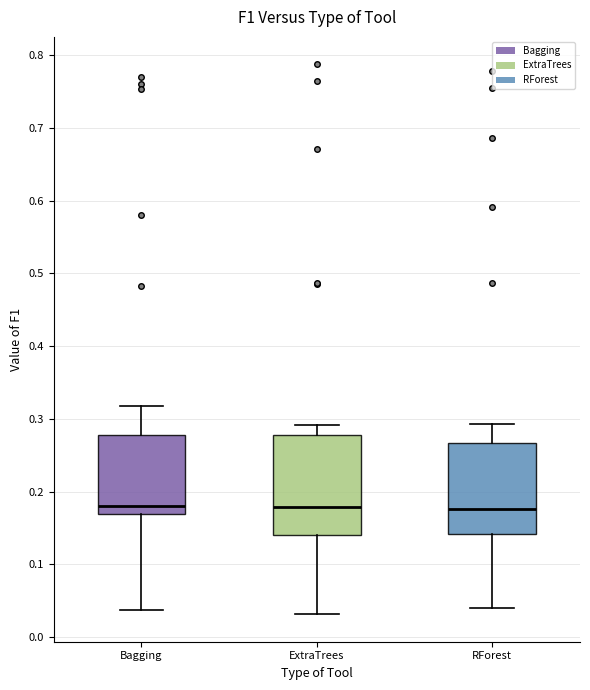

Comparing the boxes themselves (not the whiskers), which one is the tallest?

ExtraTrees